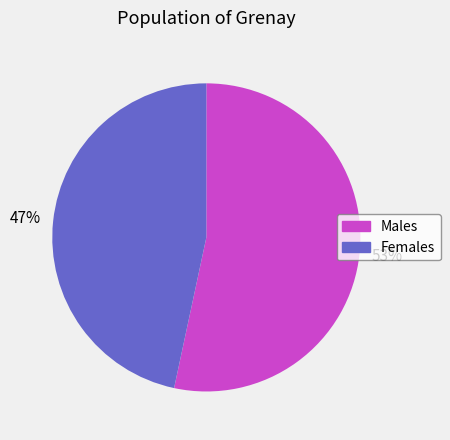

Is the sum of Females and Males greater than half?

Yes